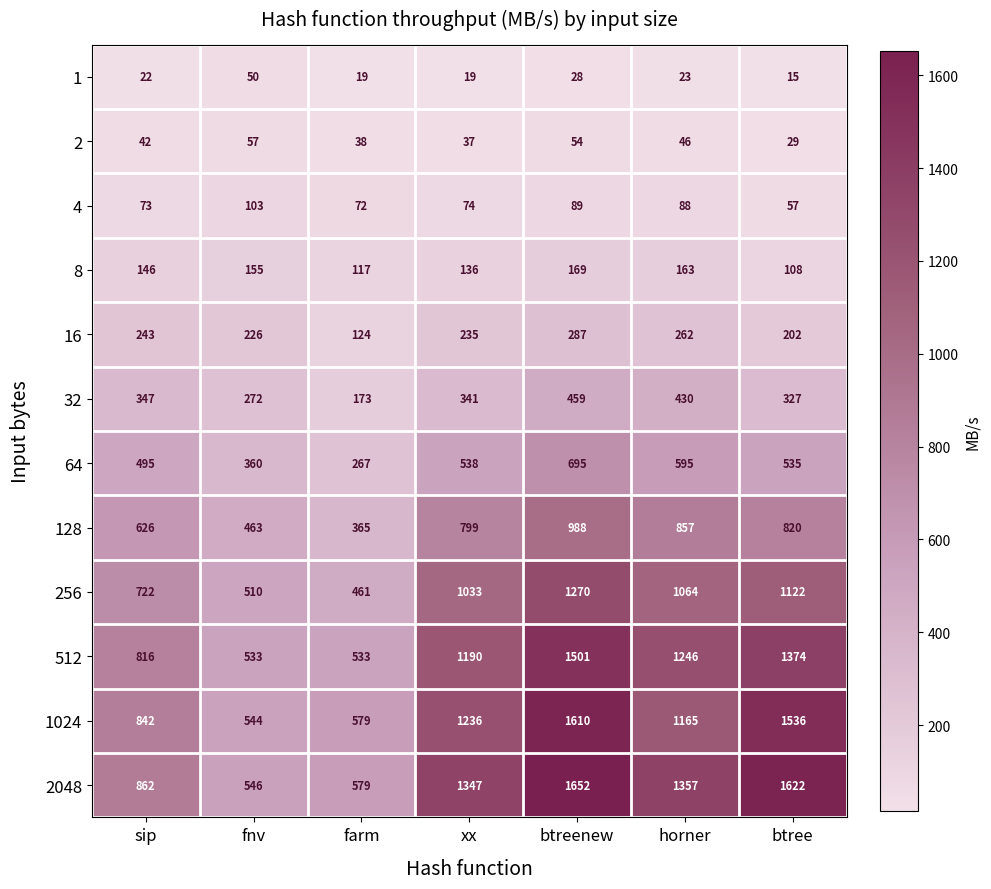

Which series changed the most between fnv and xx?

2048